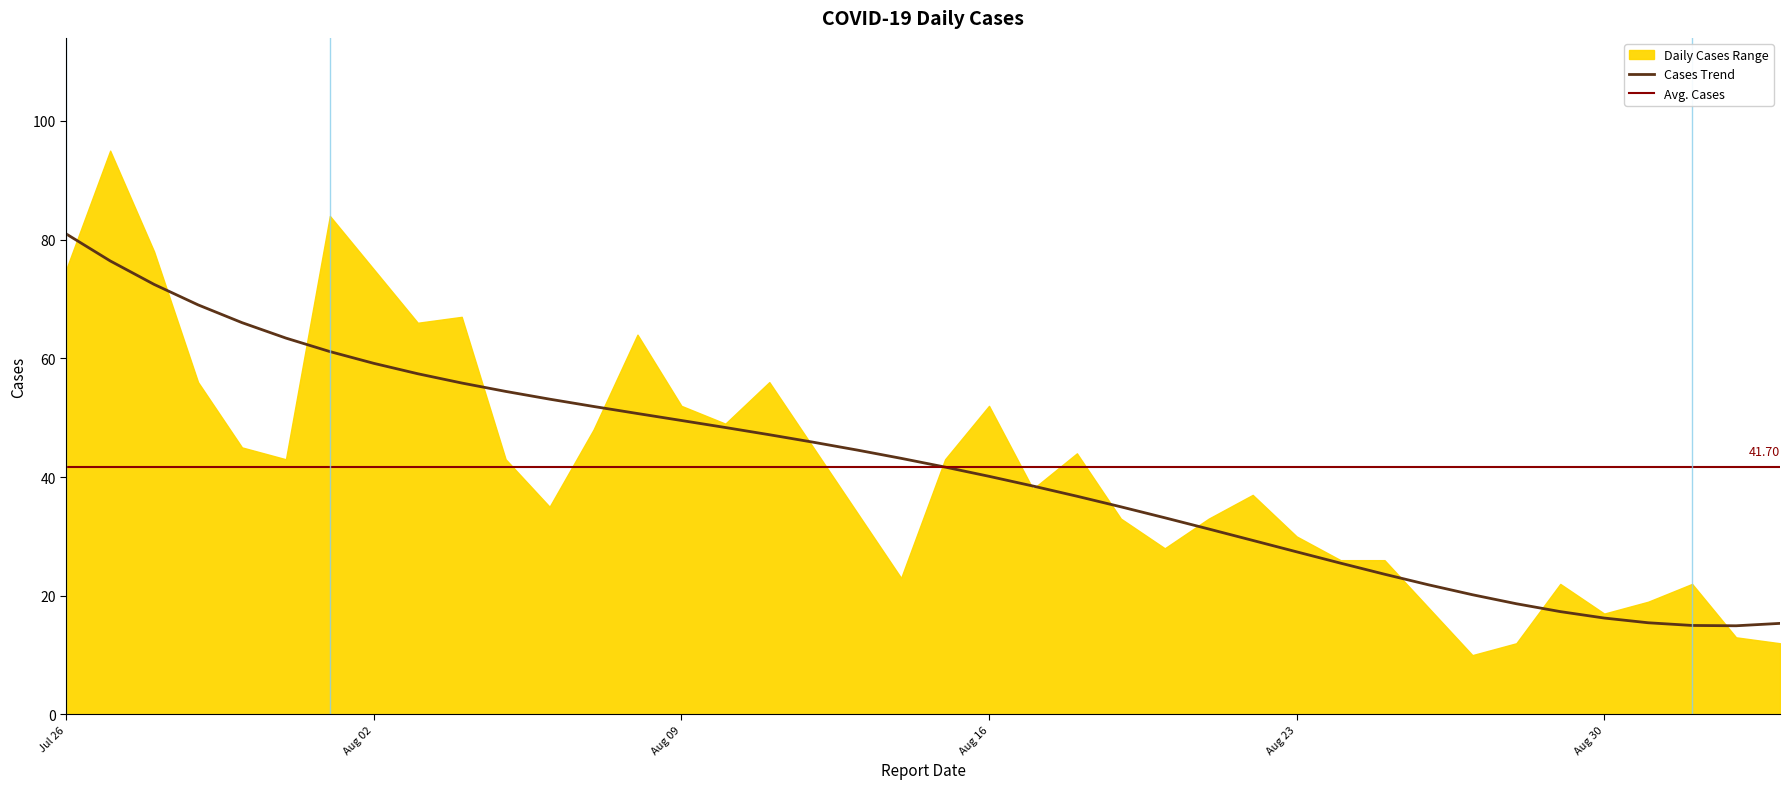

At which label is the value closest to 52?

2022-08-16